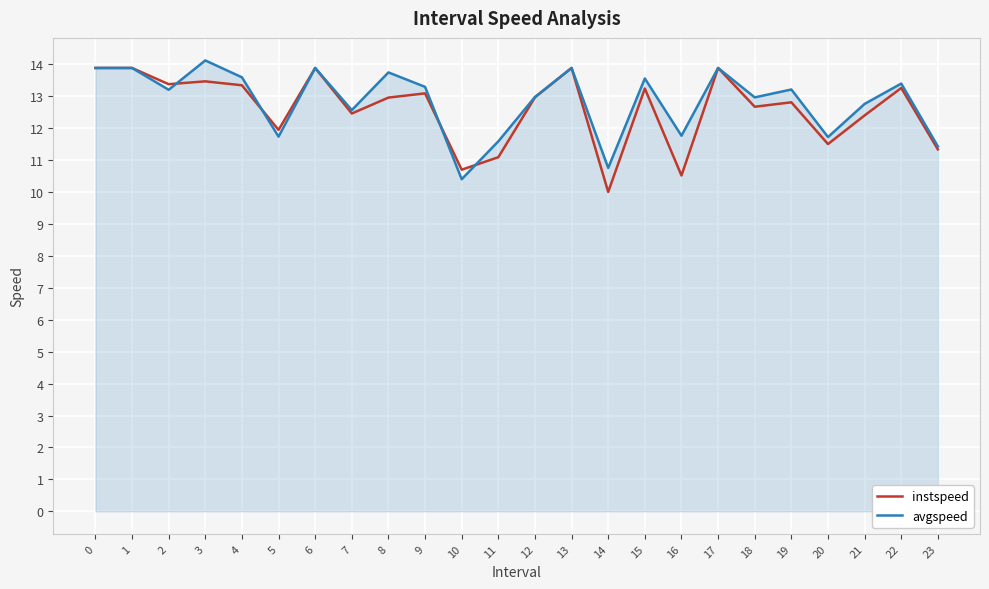

What are all the series names shown in the legend?

instspeed, avgspeed